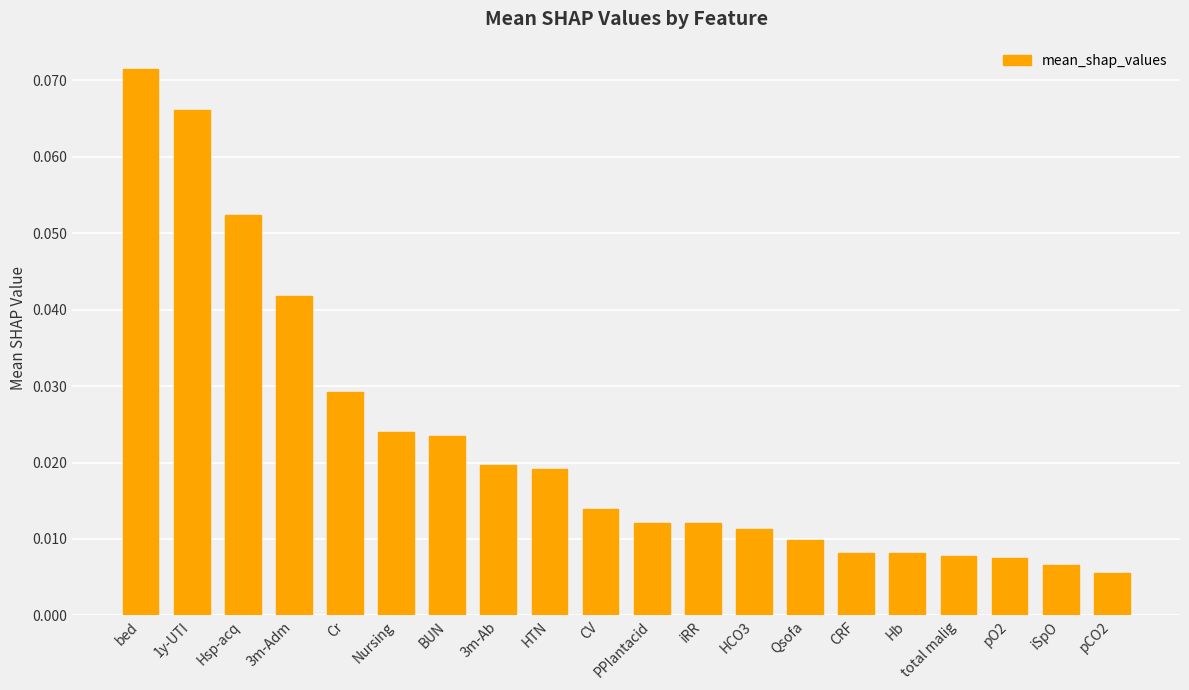

What position from the right is 3m-Adm?

17